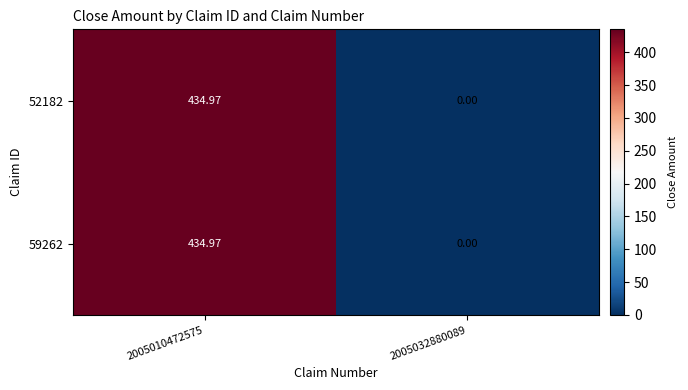

Is the value of 52182 at 2005032880089 greater than the value of 59262 at 2005010472575?

No